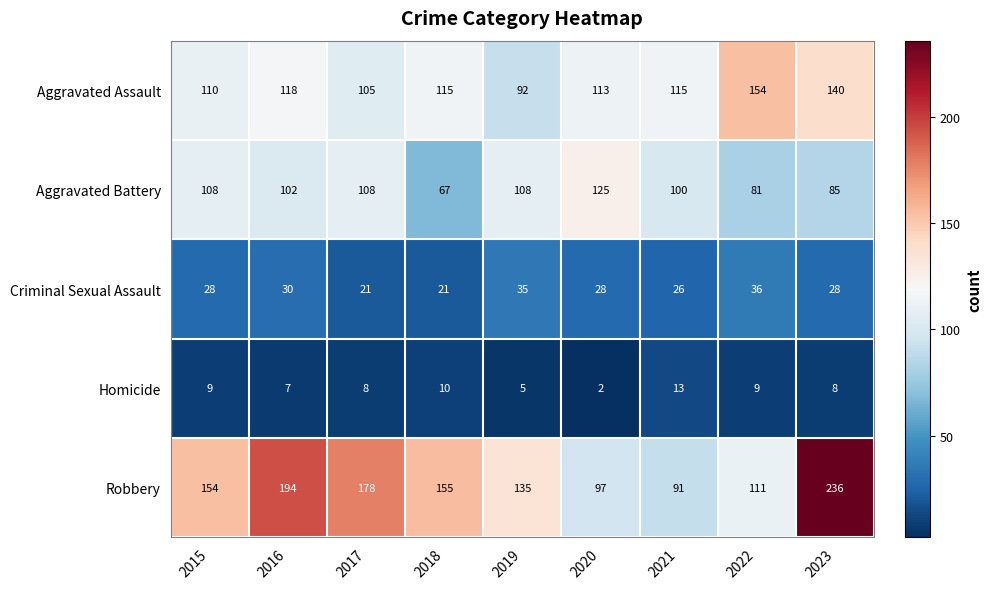

Rank the series at 2015 from lowest to highest value.

Homicide, Criminal Sexual Assault, Aggravated Battery, Aggravated Assault, Robbery